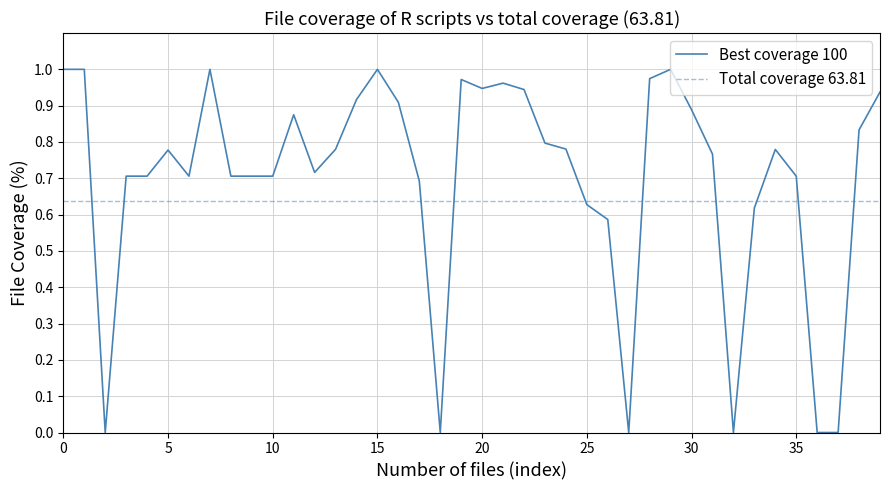

Is this an area chart (filled region under the line)?

No